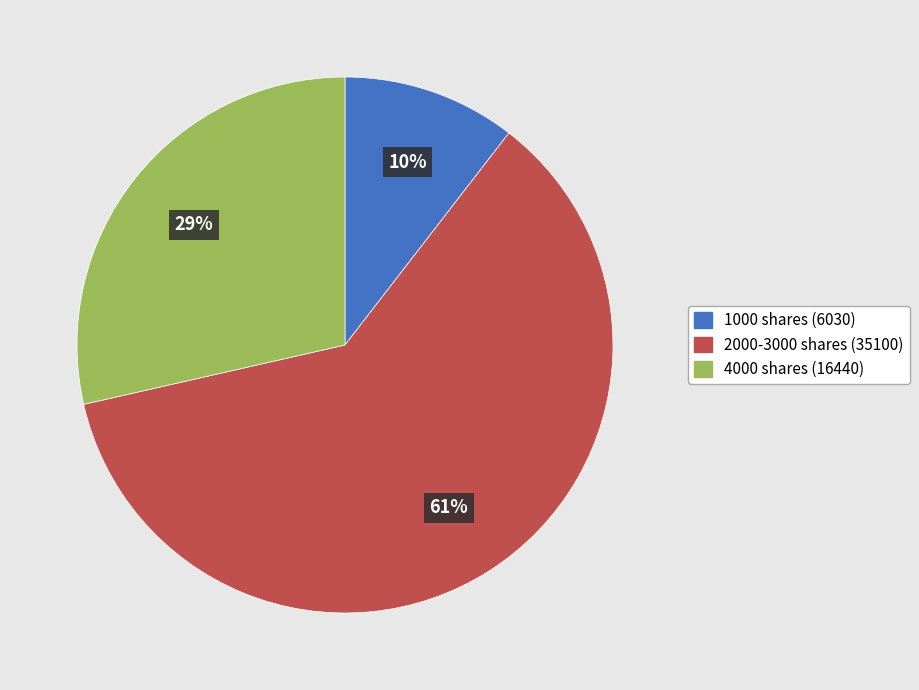

How many slices are in this pie chart?

3